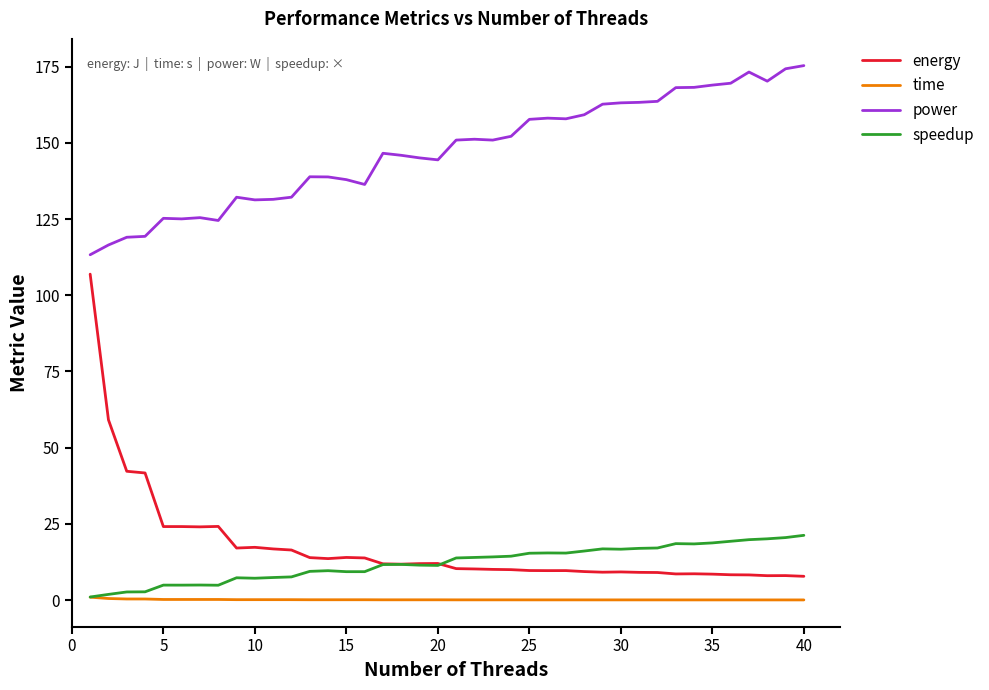

True or false: power and speedup cross at least once.

False